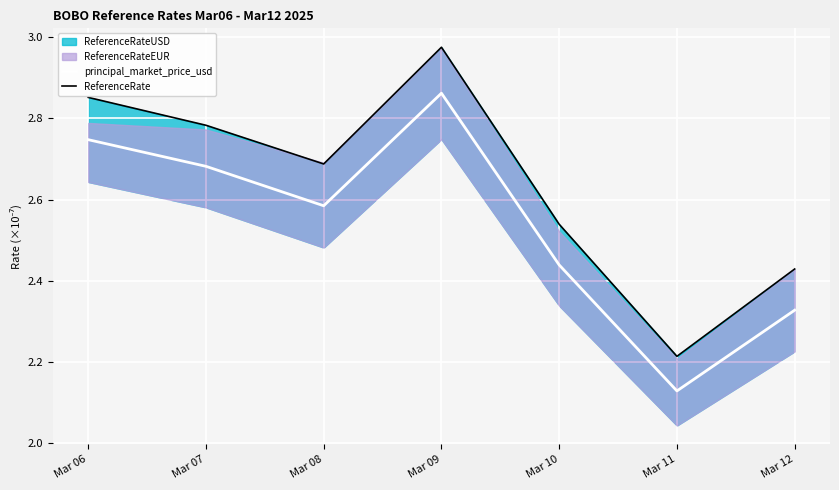

At how many categories does at least one series exceed 2?

7